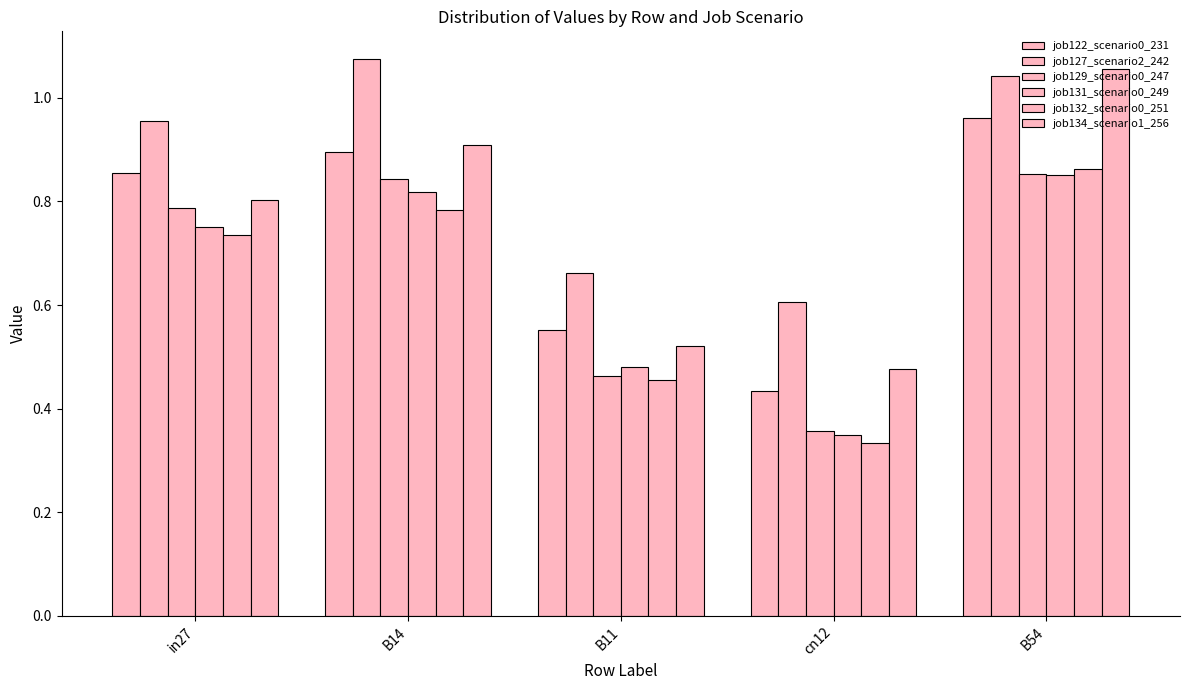

What is the total value across all series at B14?

5.3